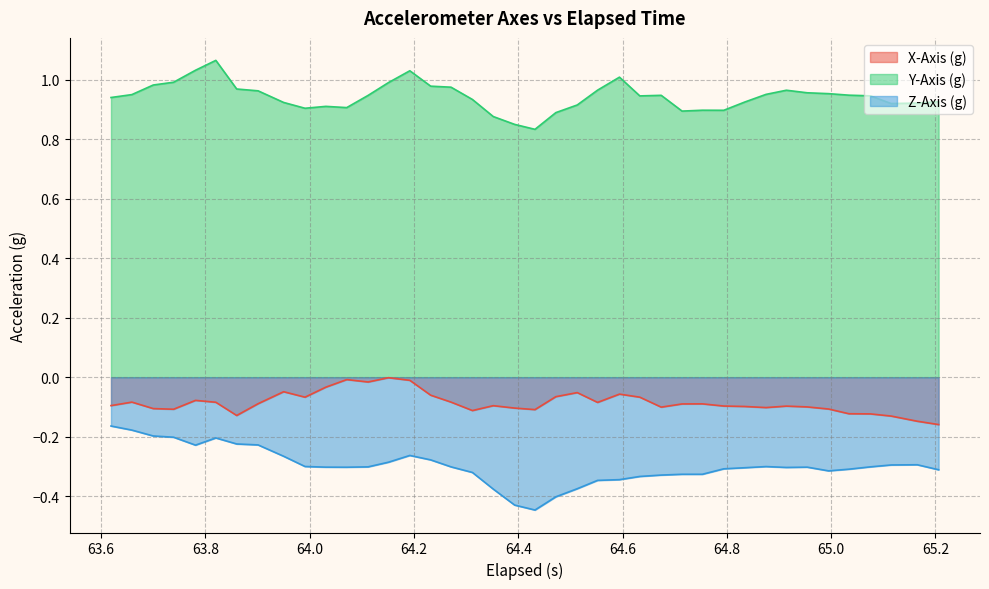

How many lines are shown in the chart?

3